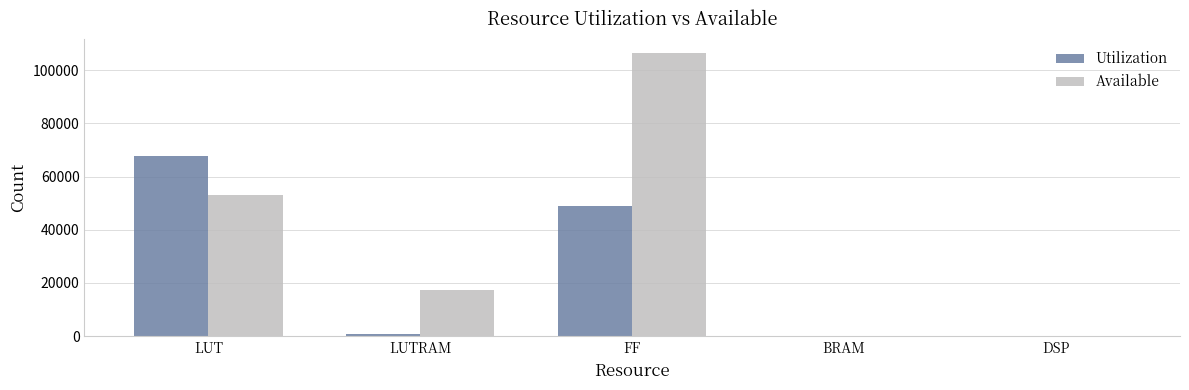

How many series are shown in this chart?

2